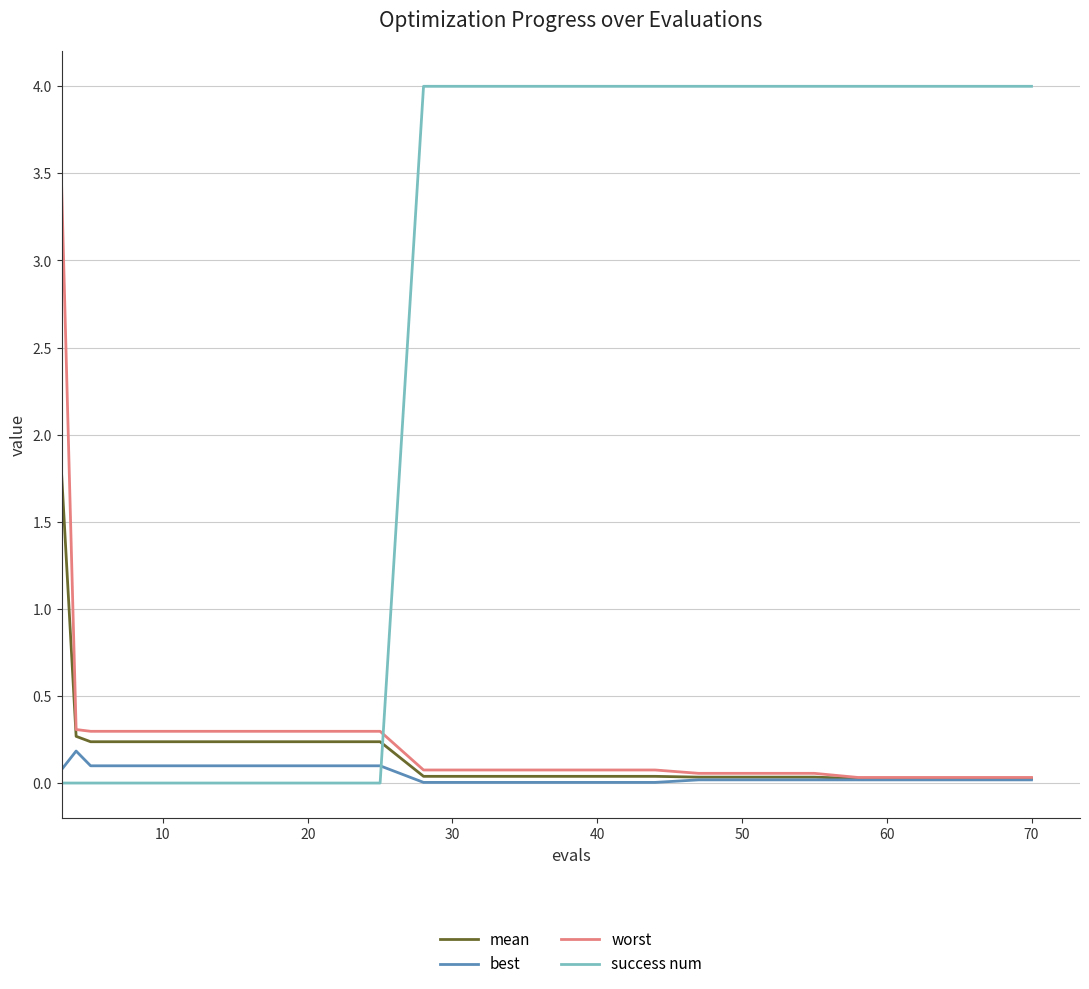

True or false: success num and worst intersect in this chart.

True